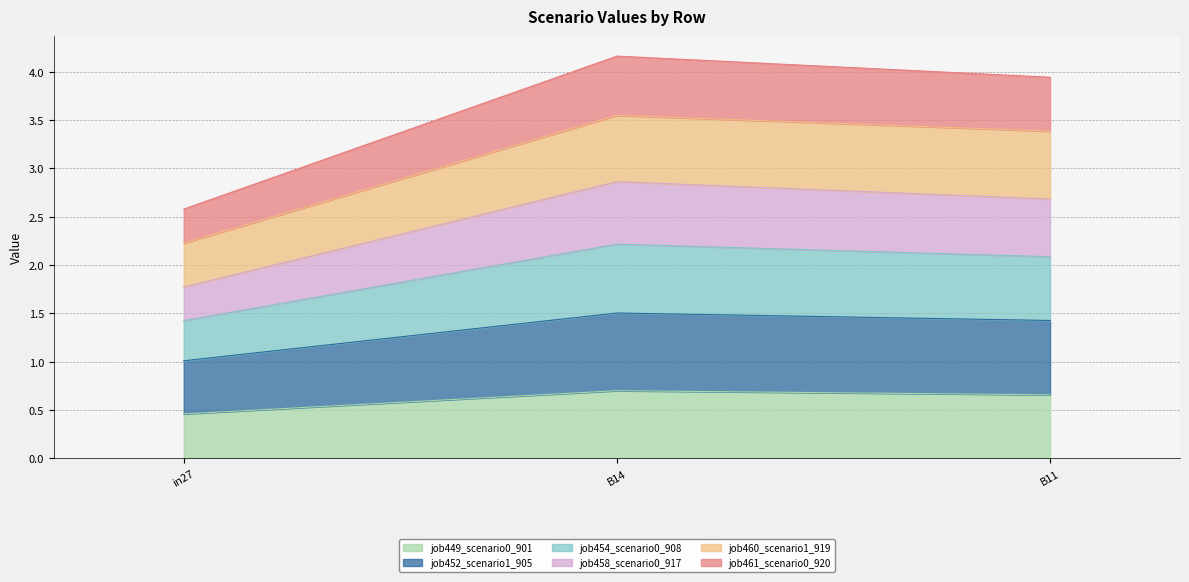

What is the total value across all series at B11?

3.9